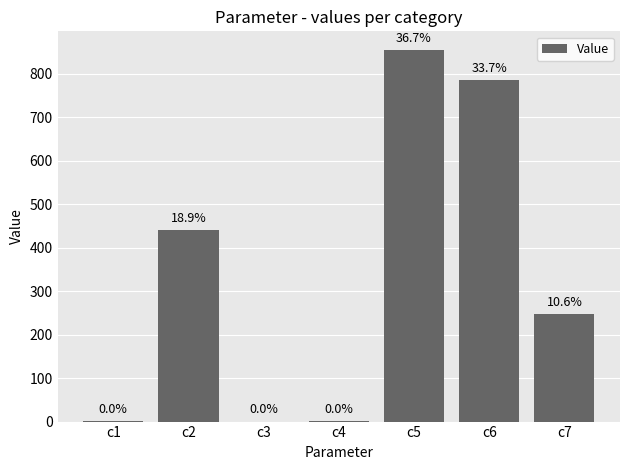

Does the chart contain stacked bars?

No